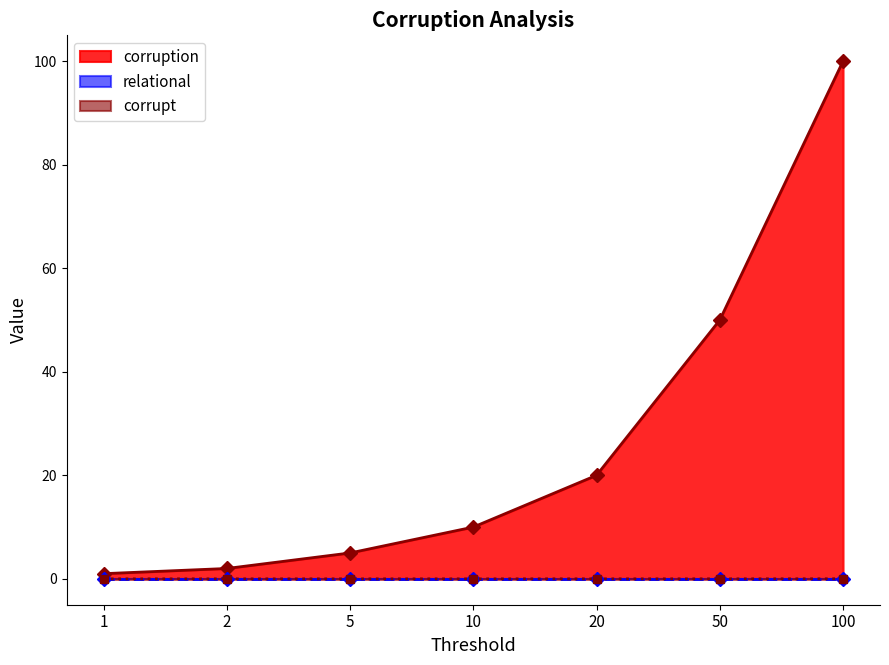

At which category is the sum across all series the highest?

100